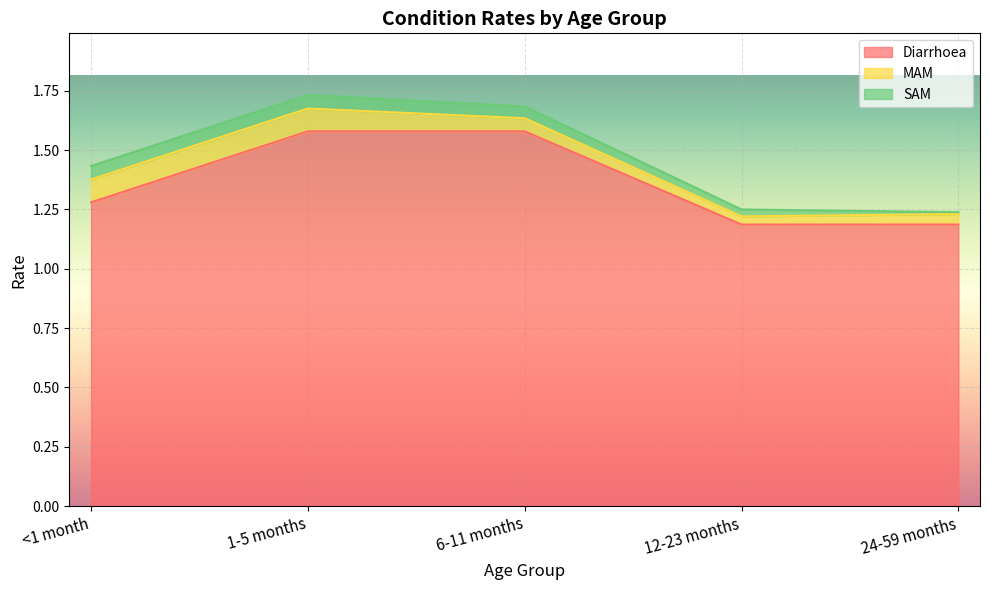

The MAM series shows 0.1 at 6-11 months. True or false?

True